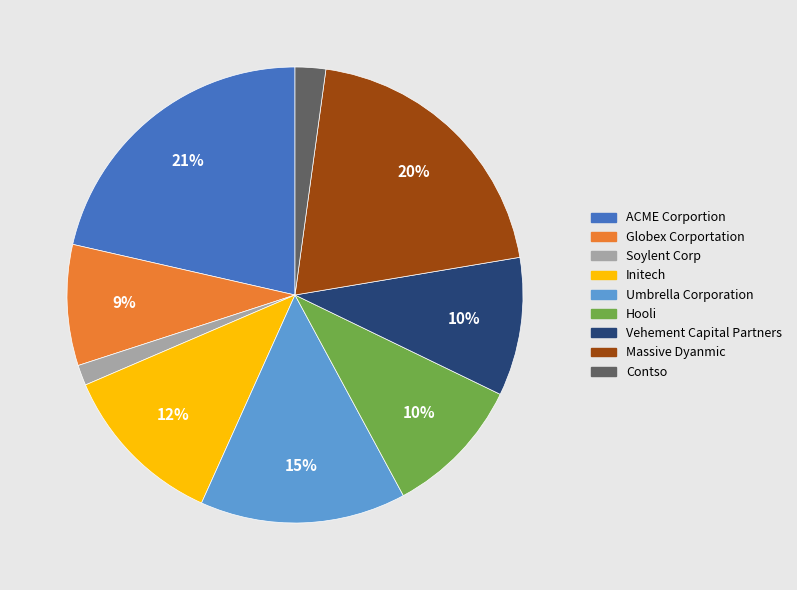

Do Soylent Corp and Contso together represent more than half of the pie?

No